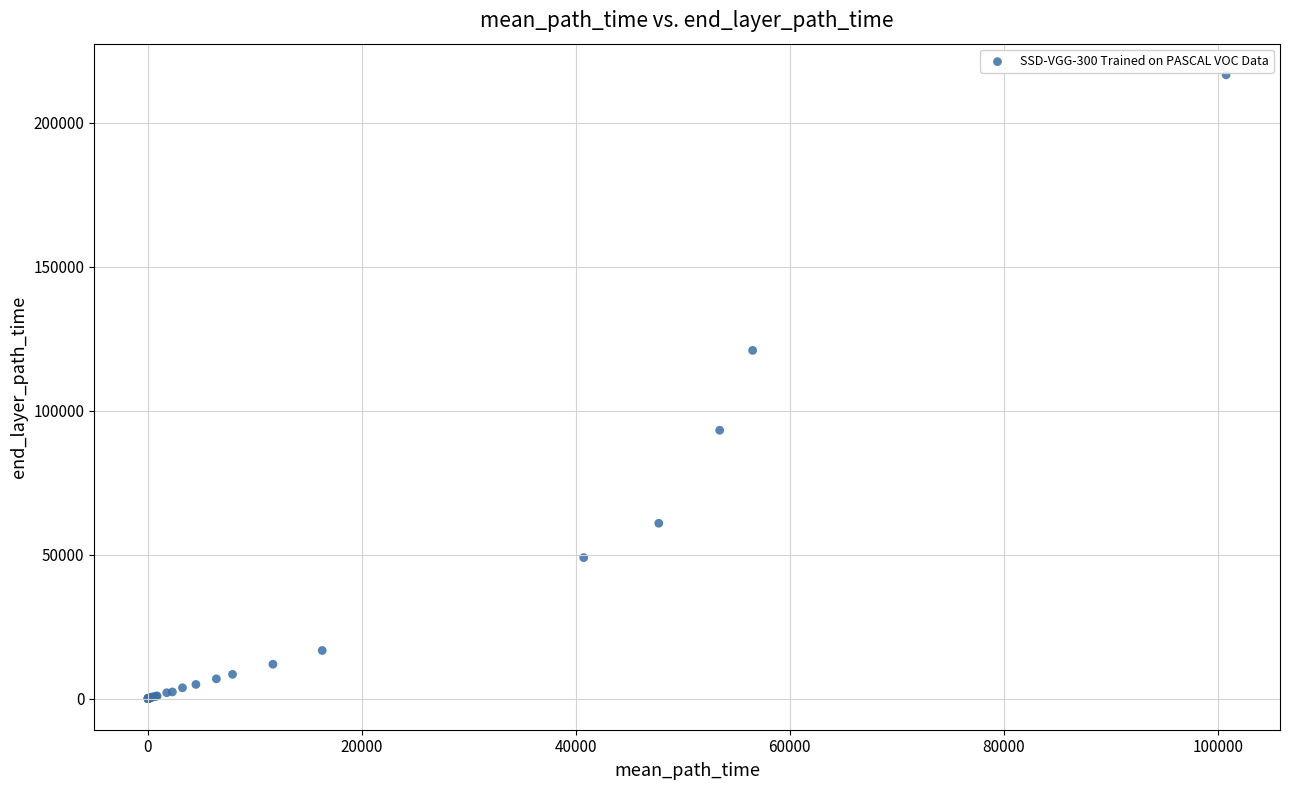

What Y value in the scatter plot is closest to 108306?

120910